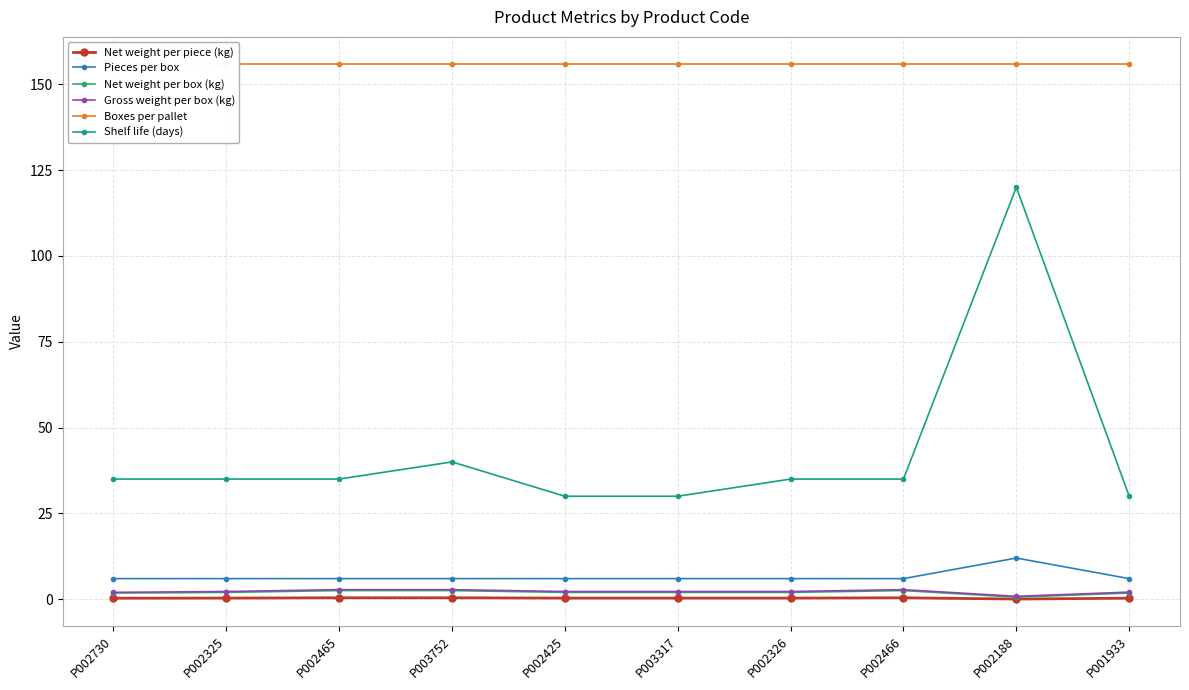

What are all the series names shown in the legend?

Net weight per piece (kg), Pieces per box, Net weight per box (kg), Gross weight per box (kg), Boxes per pallet, Shelf life (days)